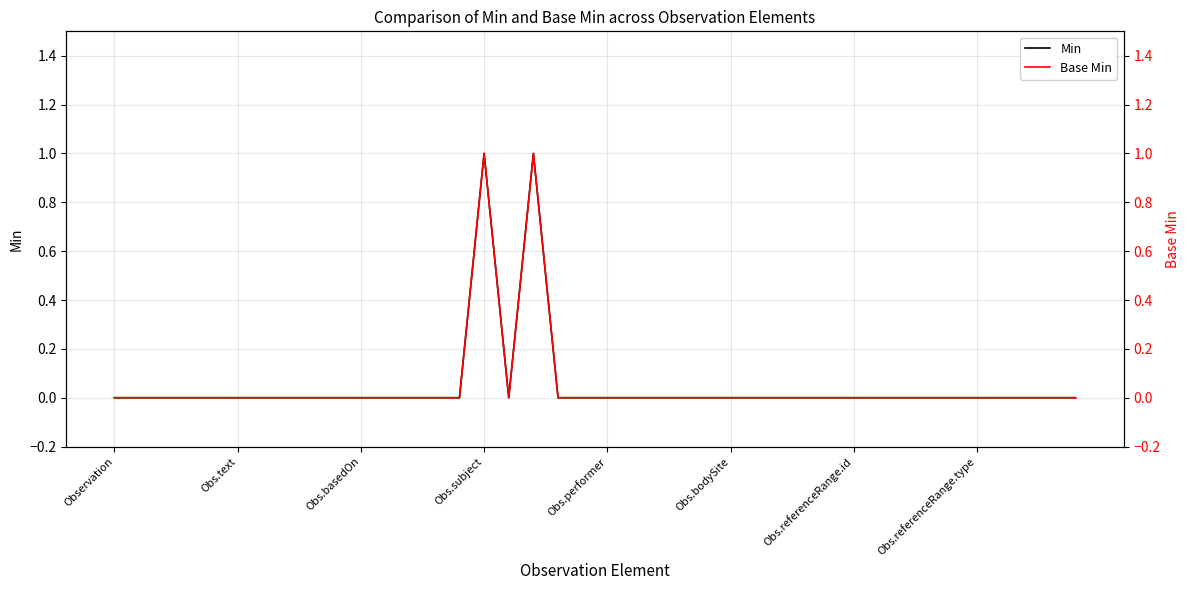

What are all the series names shown in the legend?

Min, Base Min